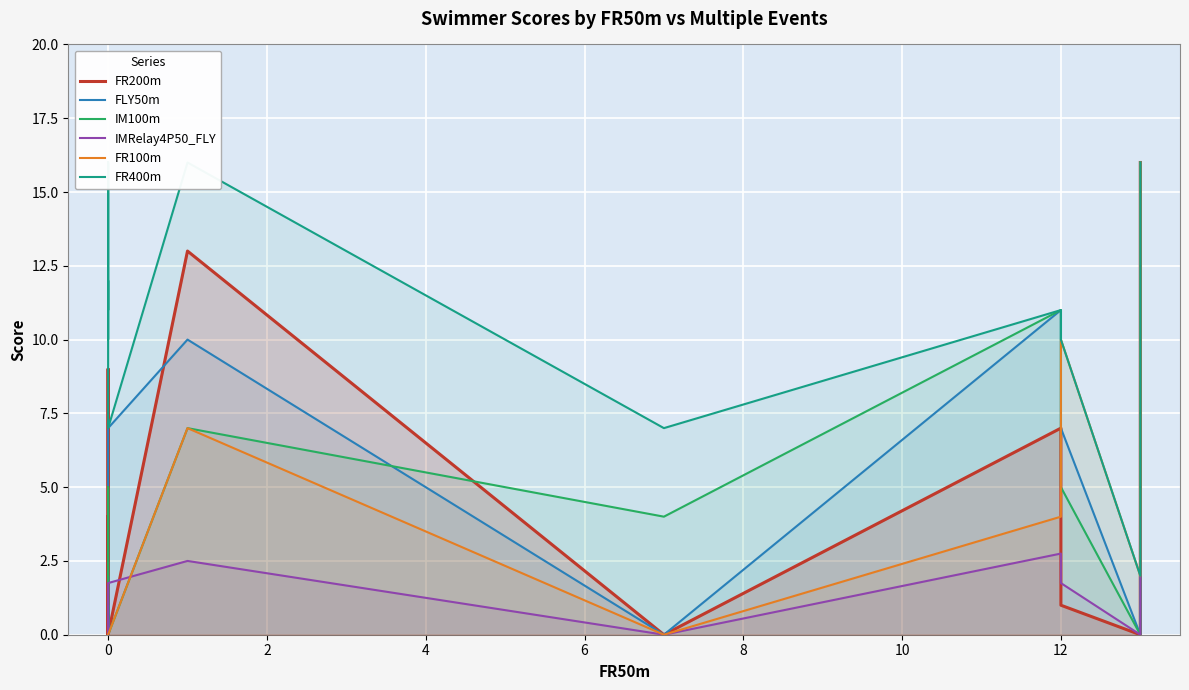

What is the difference between the highest and lowest values at 0?

16.0